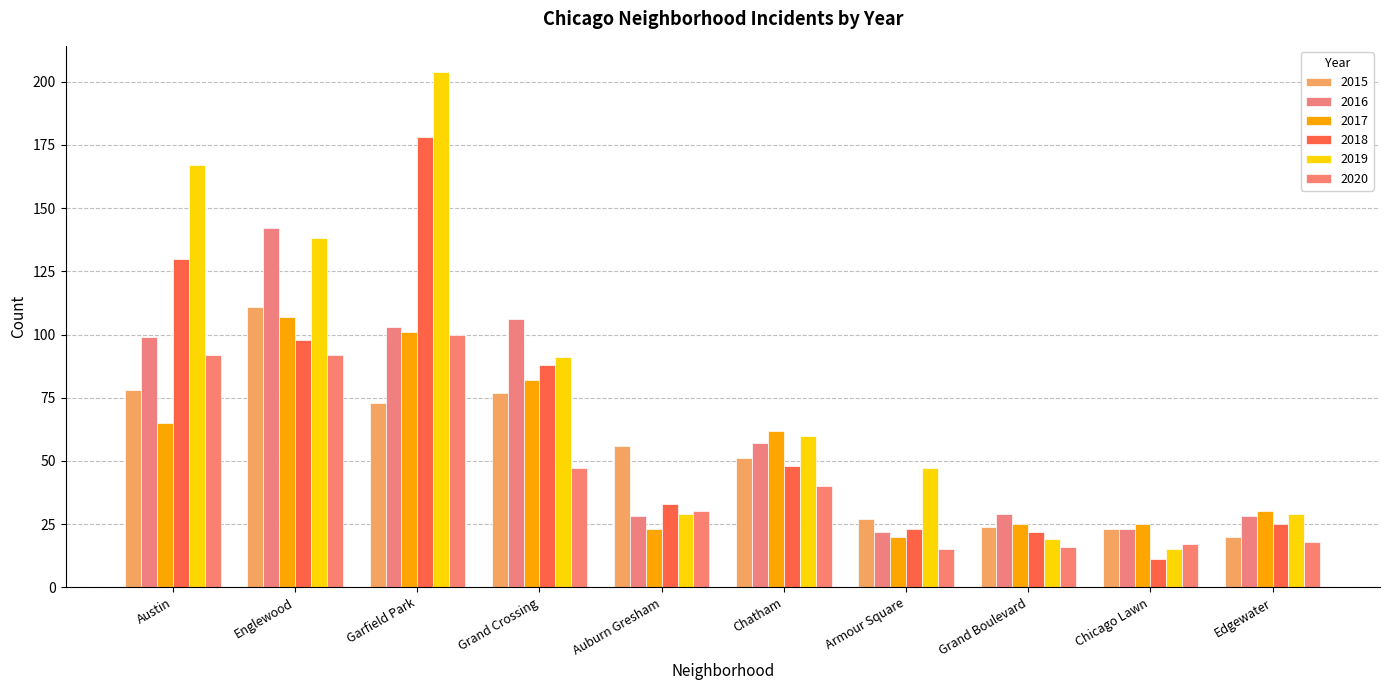

What is the label of the 2nd bar from the left?

Englewood